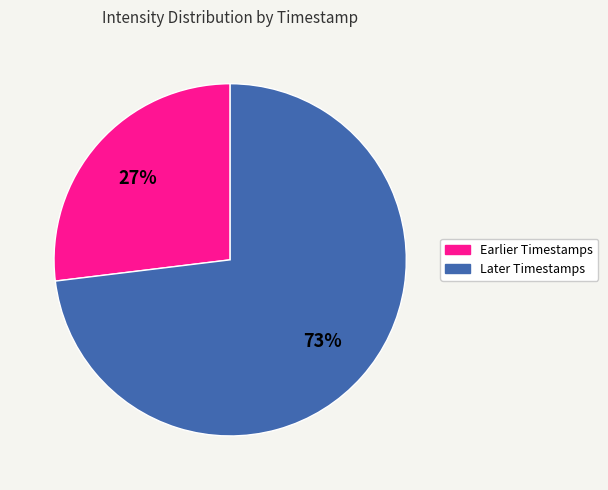

To the nearest percent, what is the difference between the largest and smallest slice percentages?

46%